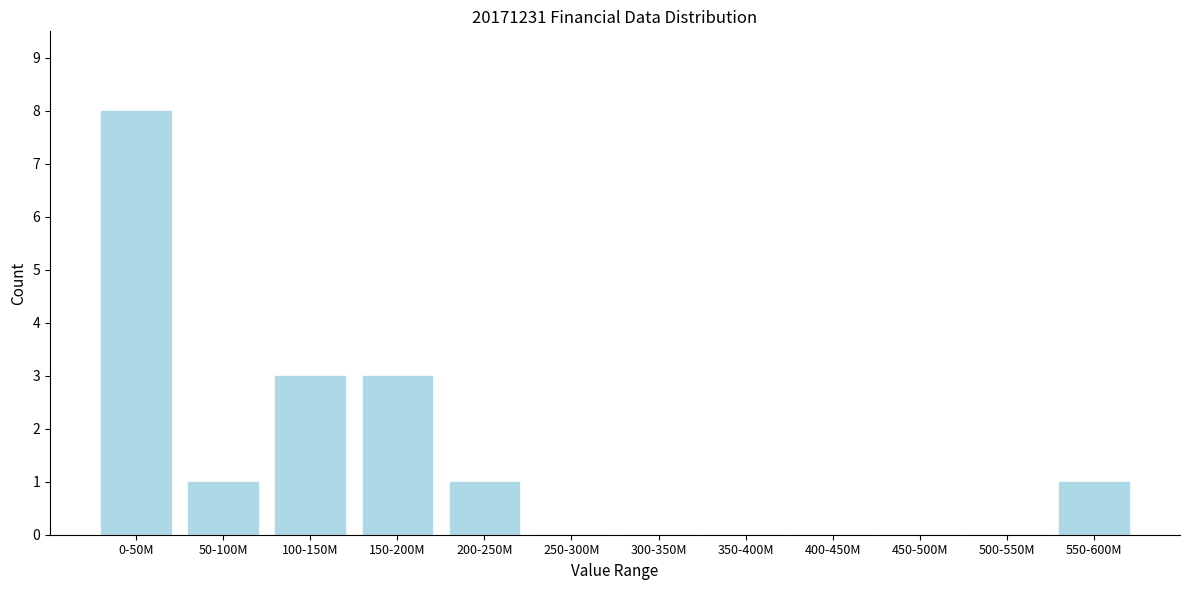

Reading left to right, what are all the values shown in this chart?

0-50M=8	50-100M=1	100-150M=3	150-200M=3	200-250M=1	250-300M=0	300-350M=0	350-400M=0	400-450M=0	450-500M=0	500-550M=0	550-600M=1